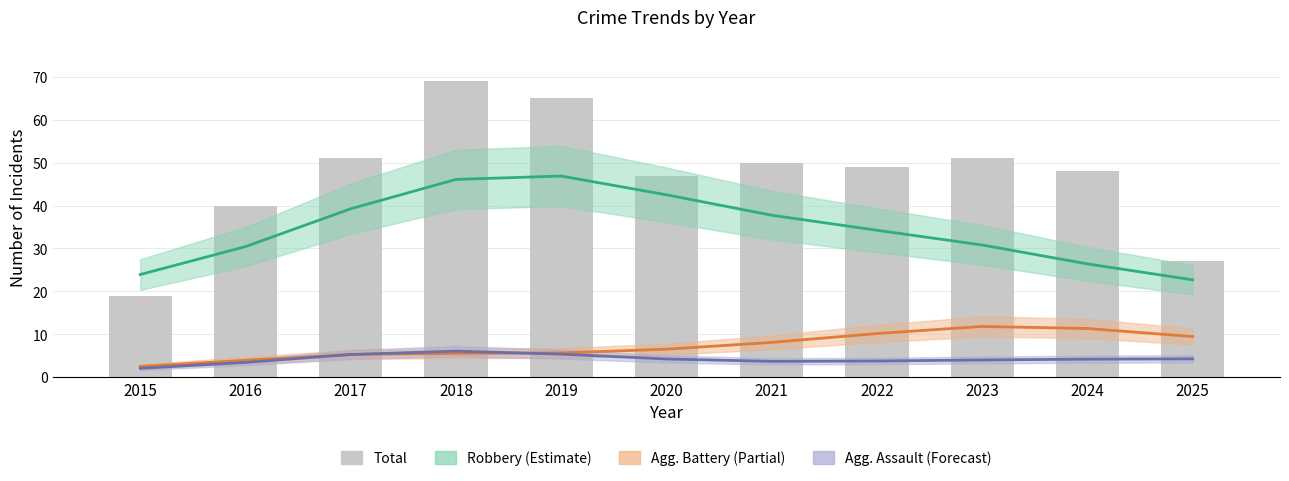

What is the value of the 6th bar from the left?

47